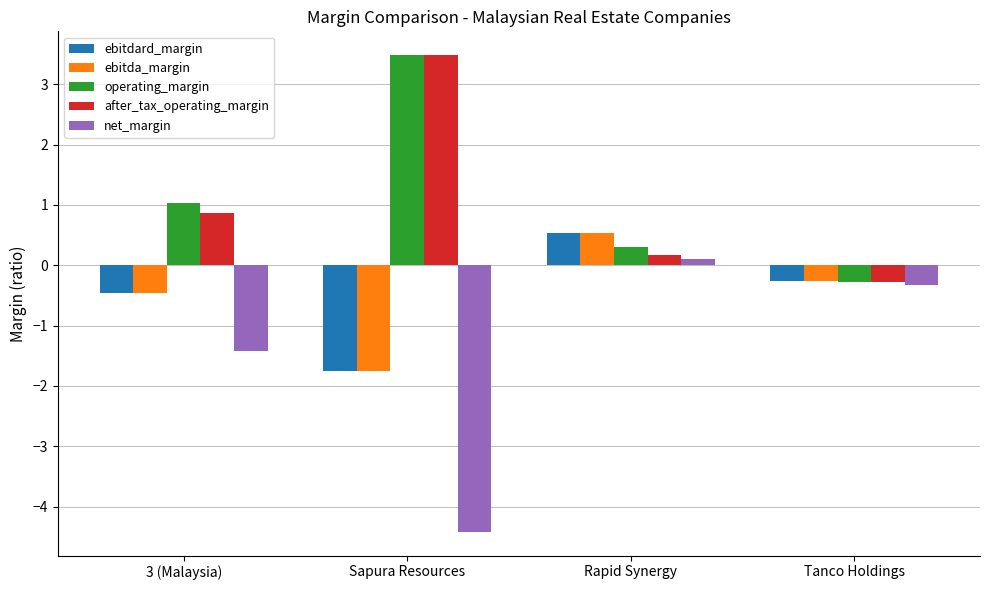

What is the total value across all series at Rapid Synergy?

1.6